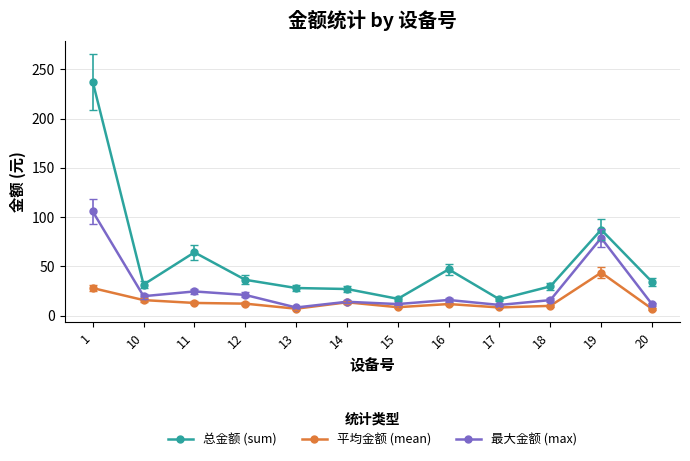

What is the sum of the 总金额 (sum) values at 11 and 13?

92.1